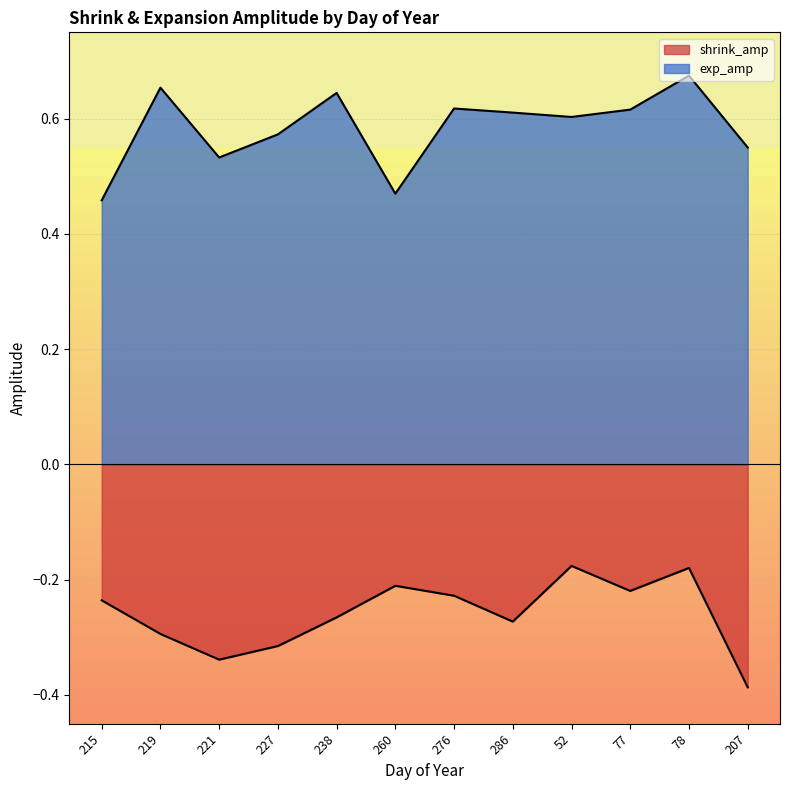

The value of shrink_amp at 219 is -0.3. True or false?

True